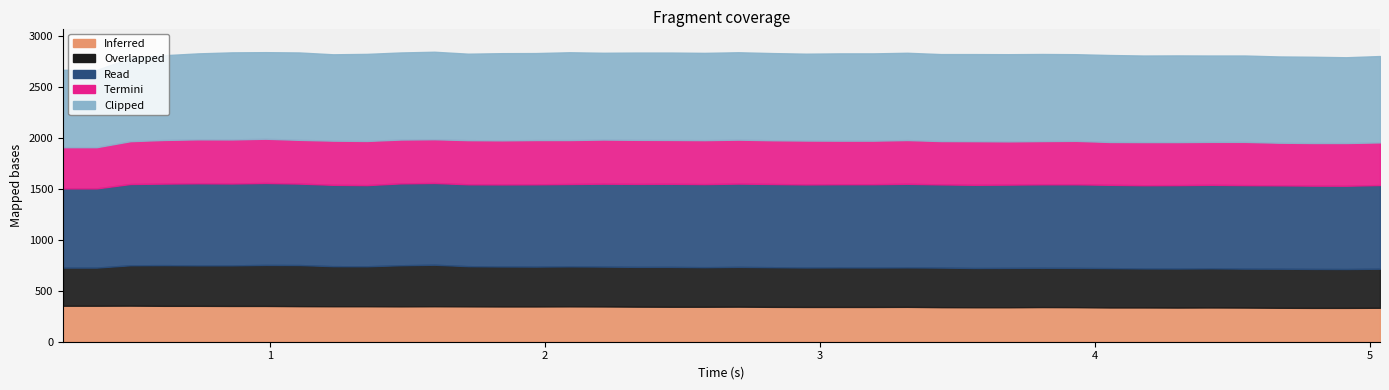

What is the maximum value for Inferred?

354